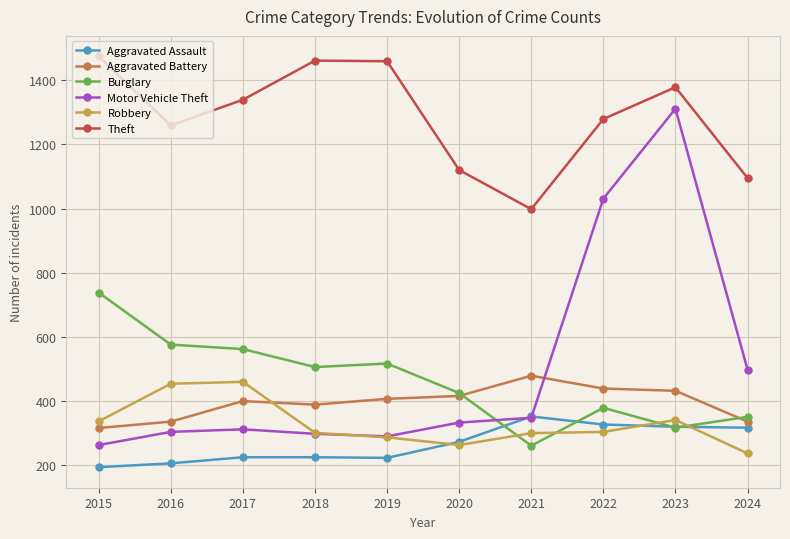

How many data points in Theft are less than 1339?

5